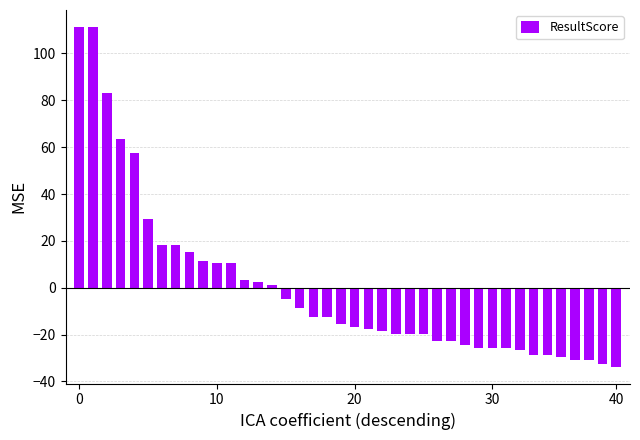

What is the minimum value shown in the chart?

-33.7